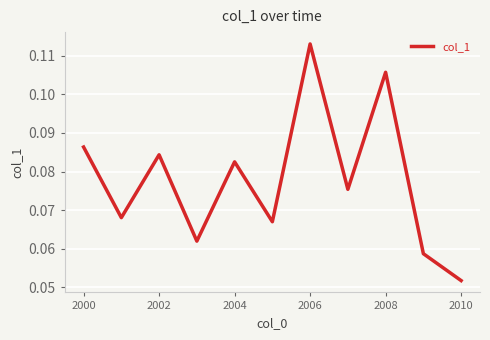

What is the average value?

0.1